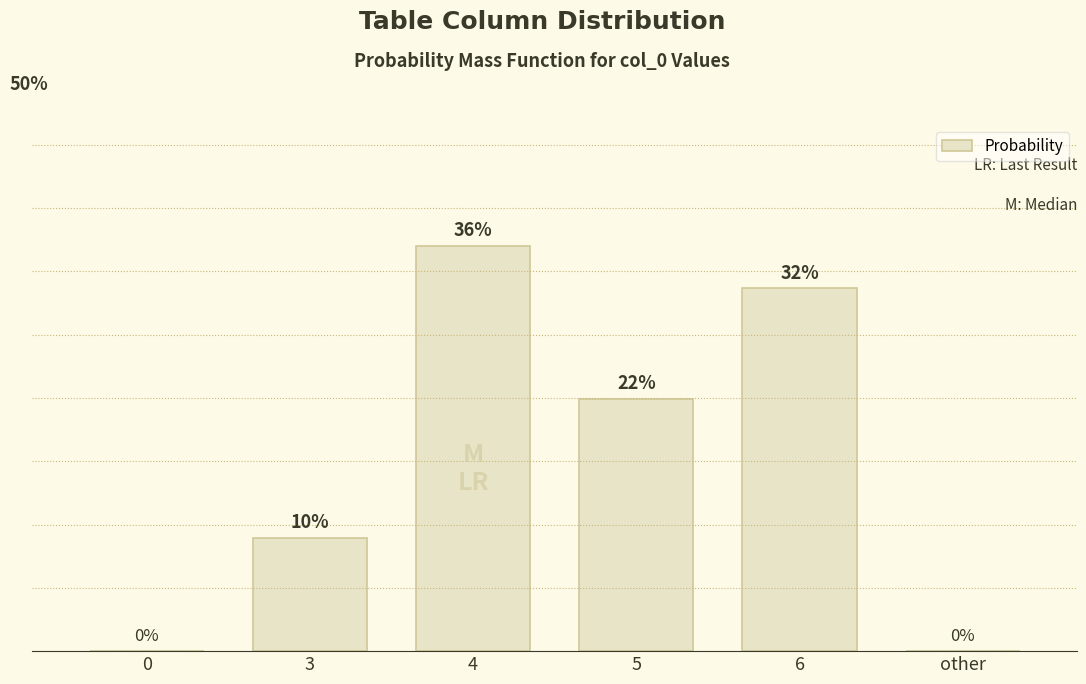

Rank the categories by value from lowest to highest.

0, other, 3, 5, 6, 4